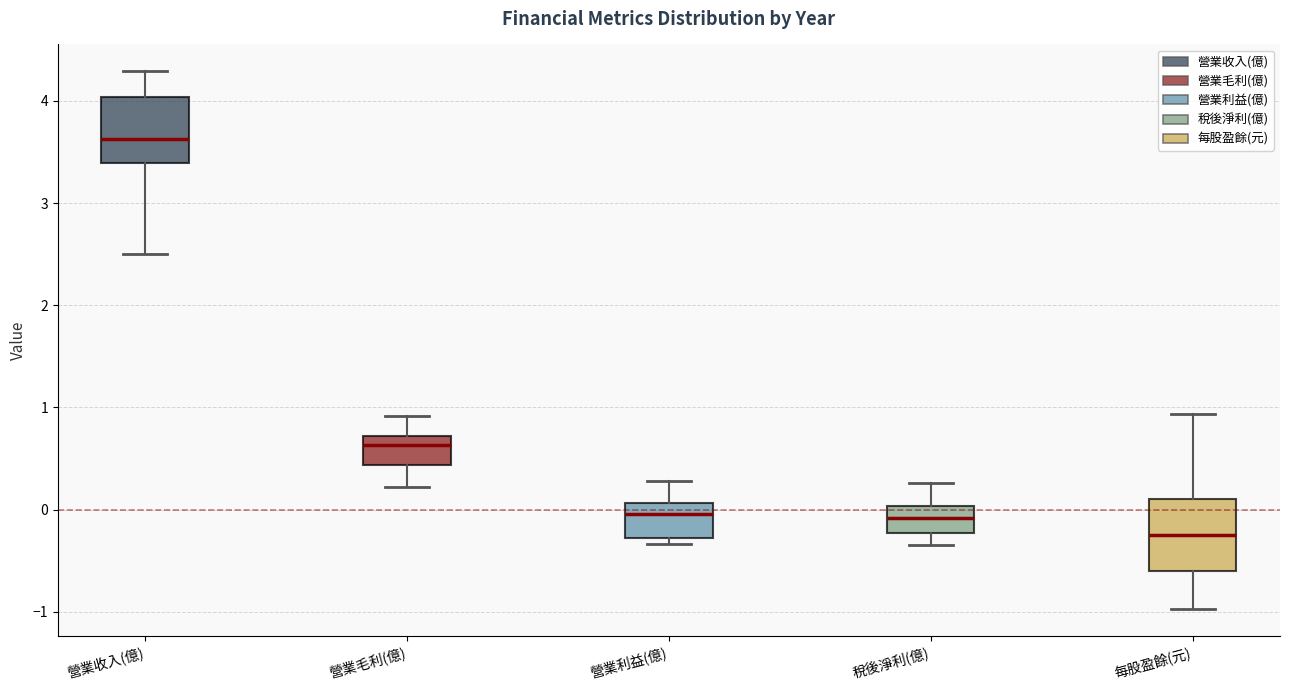

Which box has the lowest median line?

每股盈餘(元)